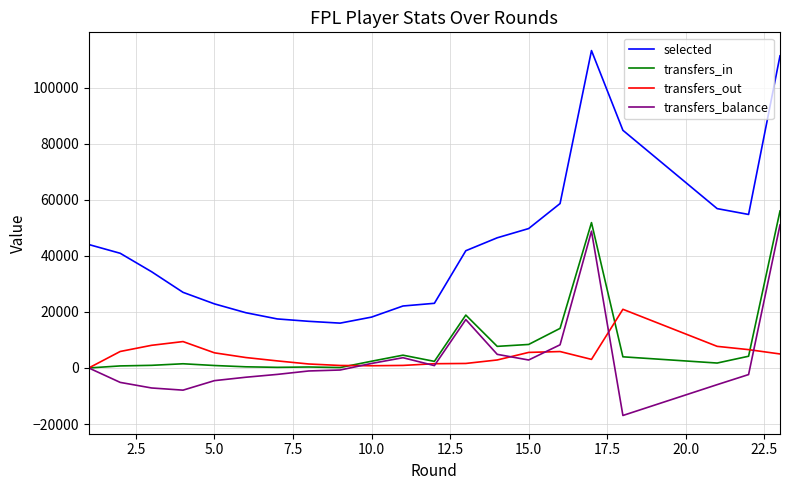

Which series has the largest total across all categories?

selected